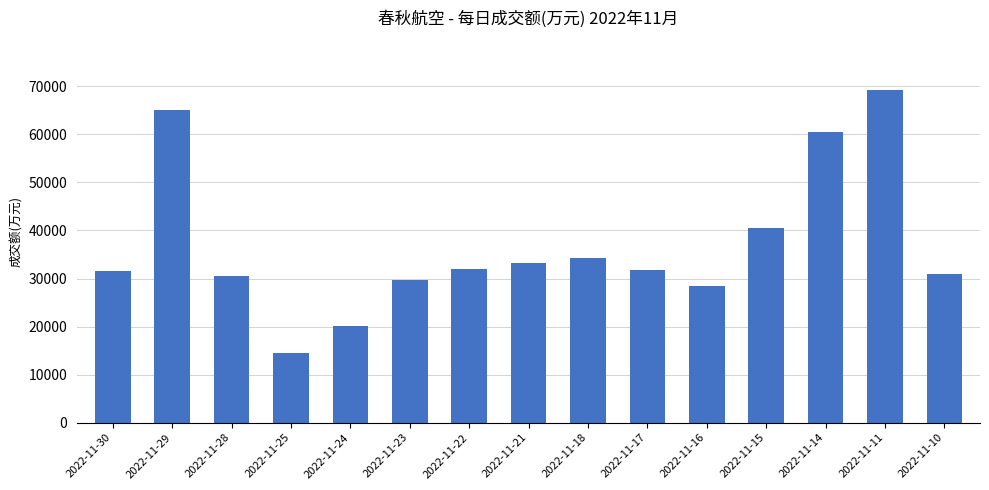

The chart shows a value of 60557 at 2022-11-14. True or false?

True